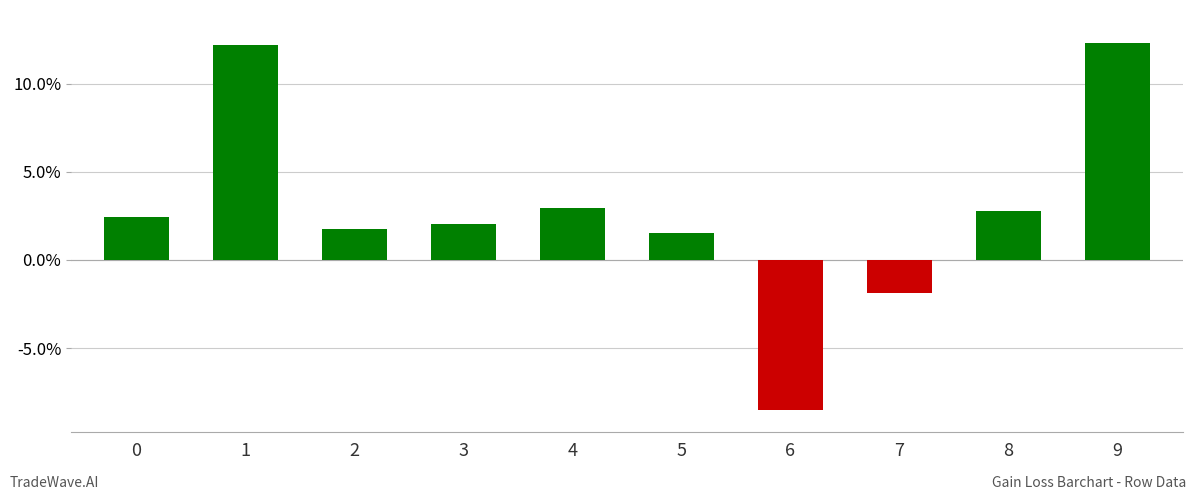

Reading left to right, extract all data points from this chart.

0.0	0.1	0.0	0.0	0.0	0.0	-0.1	-0.0	0.0	0.1